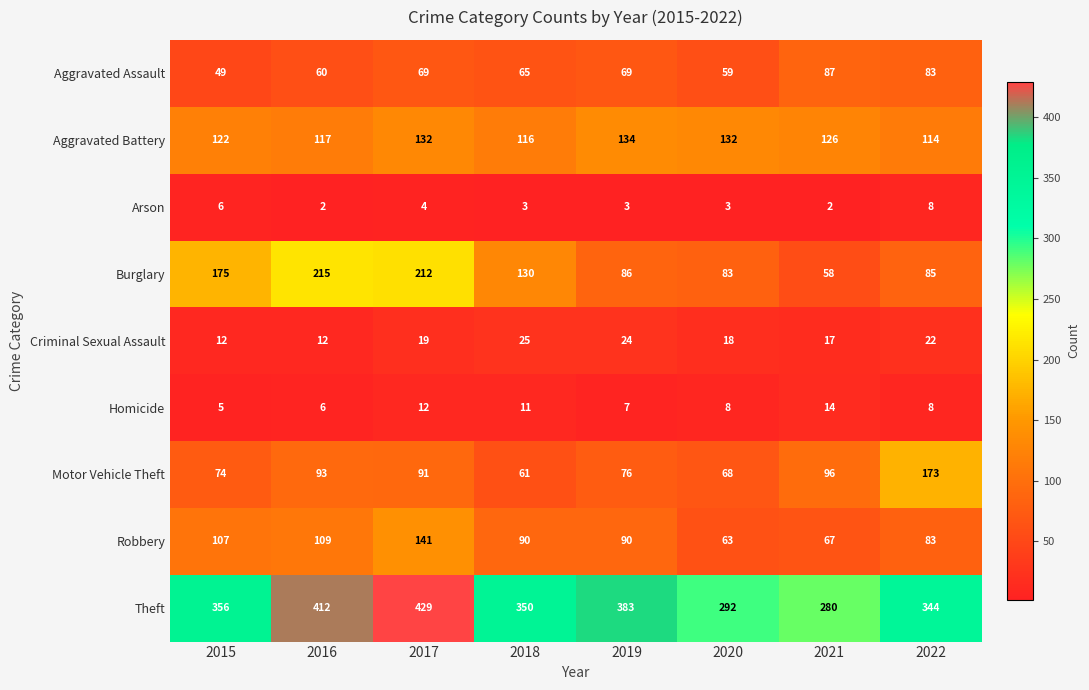

The value of Arson at 2016 is 3. True or false?

False